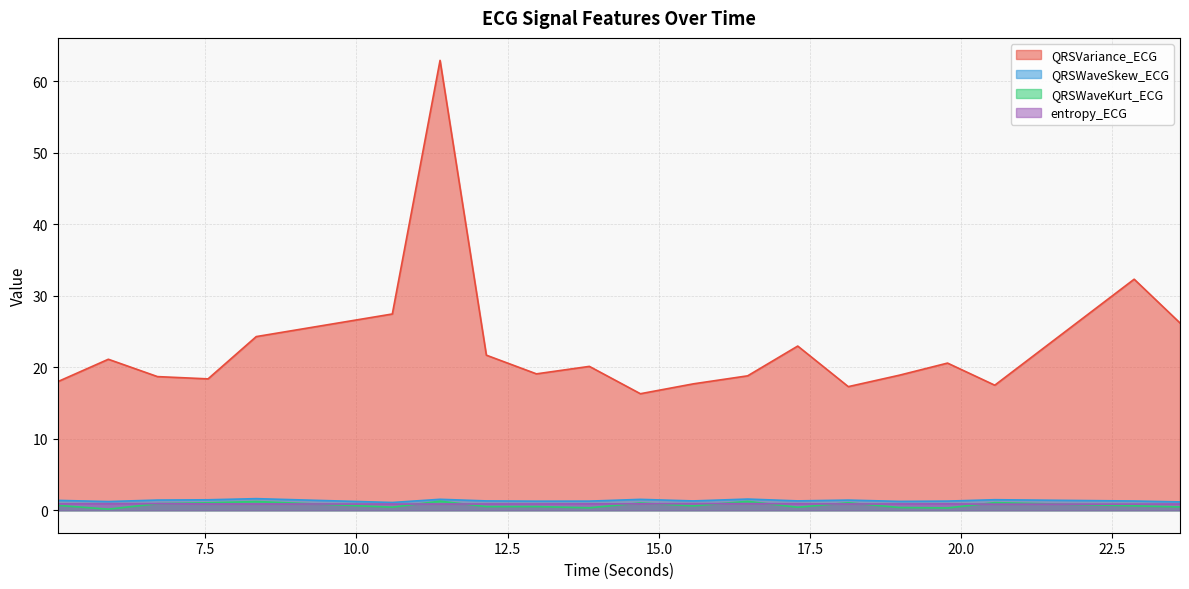

What is the difference between the second highest and second lowest values in the QRSWaveKurt_ECG series?

0.9